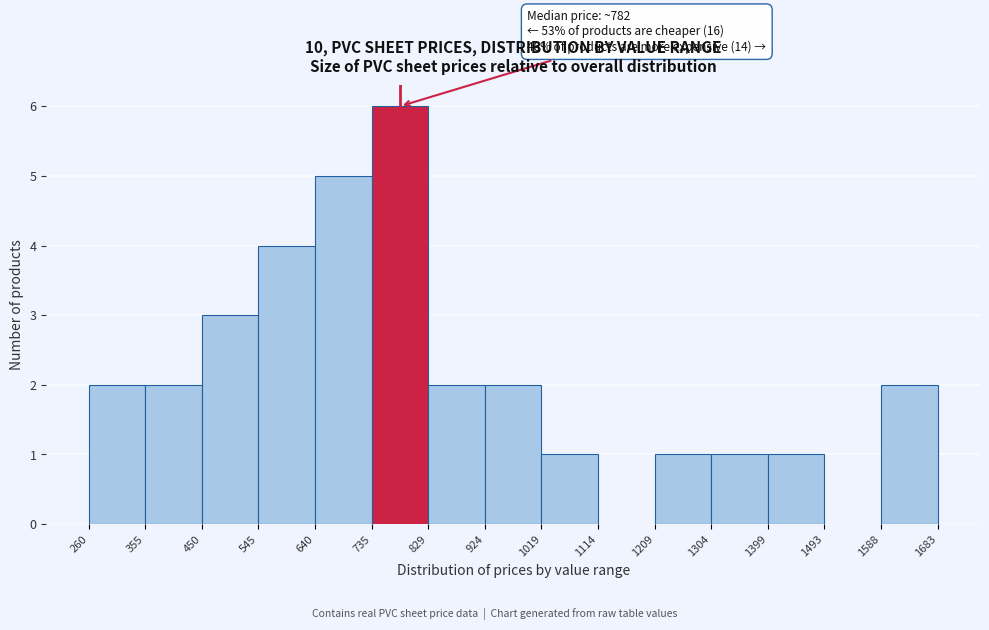

Which range on the x-axis has the tallest bar?

735 to 829